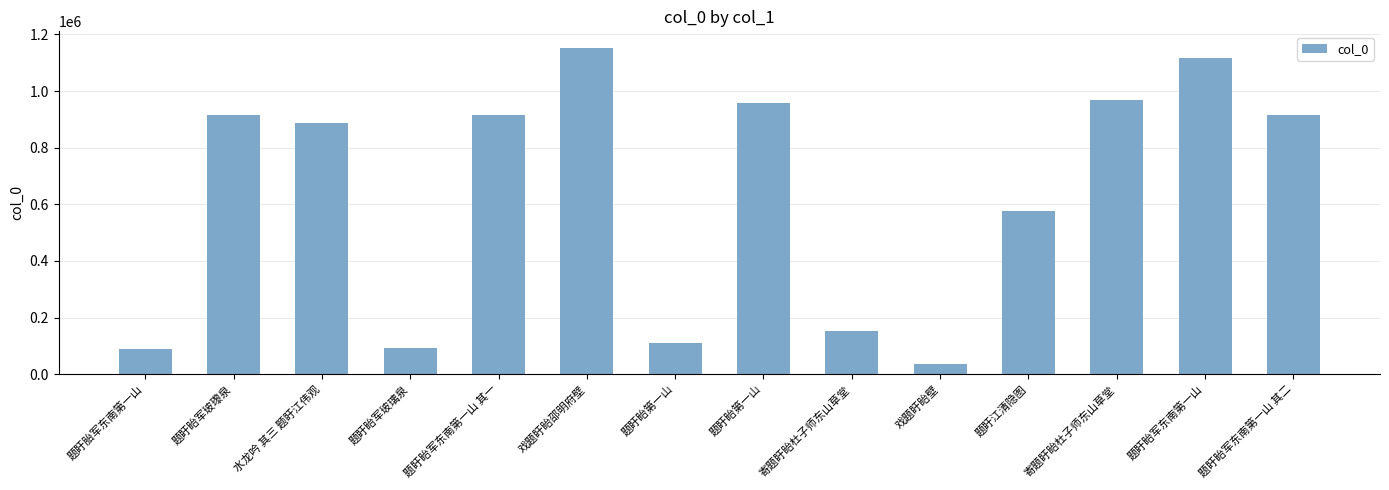

How many data points are less than 914996?

7